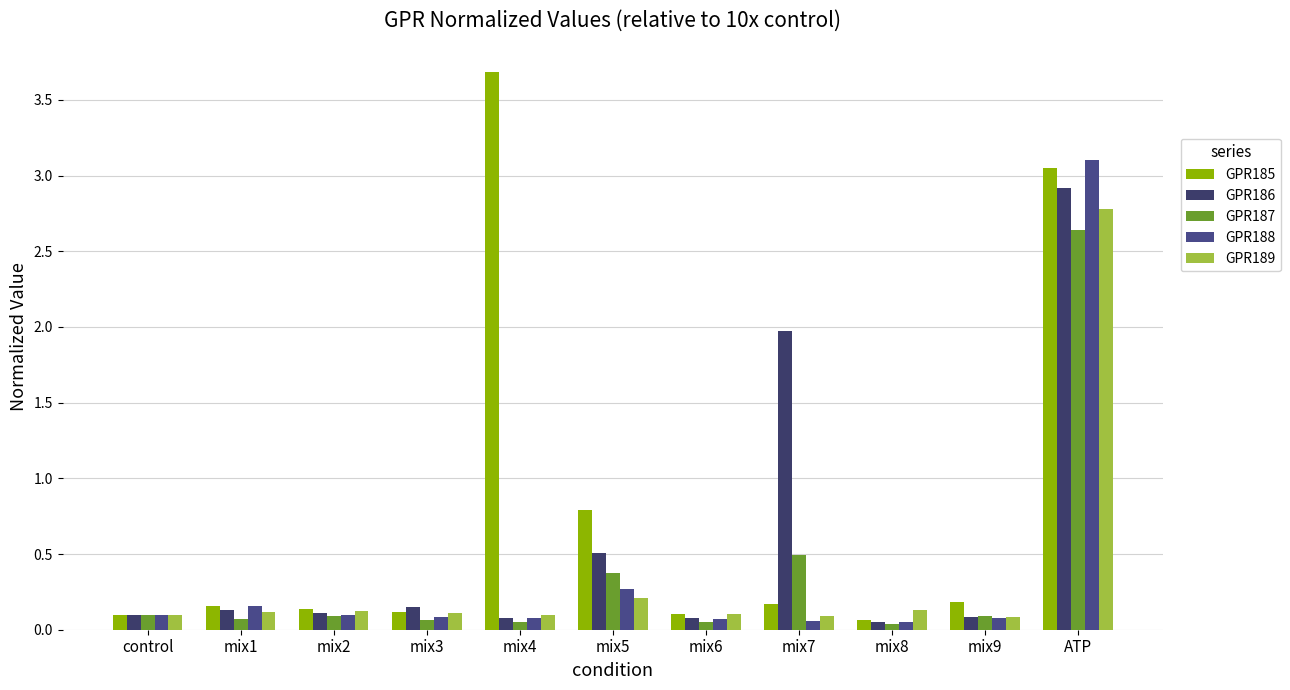

Reading left to right, list all the values displayed in this chart.

GPR185: 0.1	0.2	0.1	0.1	3.7	0.8	0.1	0.2	0.1	0.2	3.1
GPR186: 0.1	0.1	0.1	0.2	0.1	0.5	0.1	2.0	0.1	0.1	2.9
GPR187: 0.1	0.1	0.1	0.1	0.1	0.4	0.1	0.5	0.0	0.1	2.6
GPR188: 0.1	0.2	0.1	0.1	0.1	0.3	0.1	0.1	0.0	0.1	3.1
GPR189: 0.1	0.1	0.1	0.1	0.1	0.2	0.1	0.1	0.1	0.1	2.8